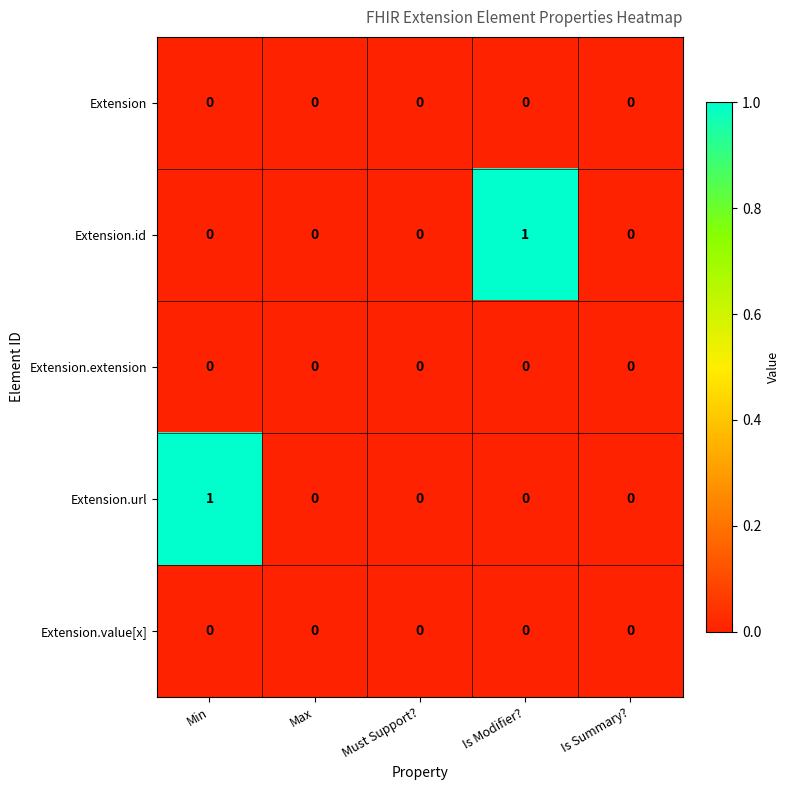

Reading left to right, extract all data points from this chart.

Extension: 0	0	0	0	0
Extension.id: 0	0	0	1	0
Extension.extension: 0	0	0	0	0
Extension.url: 1	0	0	0	0
Extension.value[x]: 0	0	0	0	0